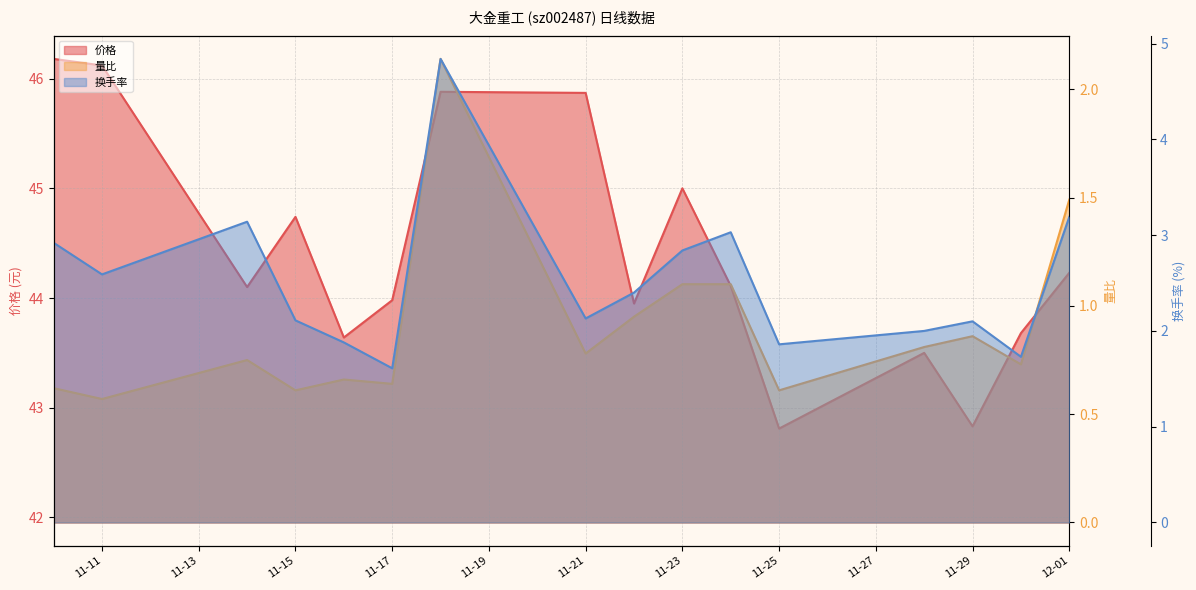

What is the label of the 9th point from the right?

11-21